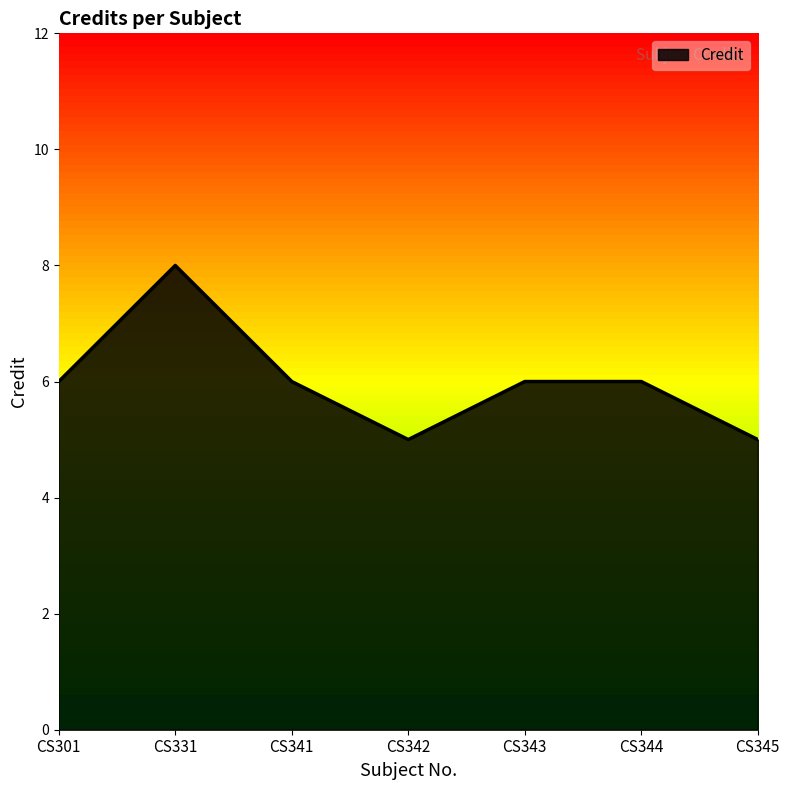

At which category does the chart reach its peak across all series?

CS331